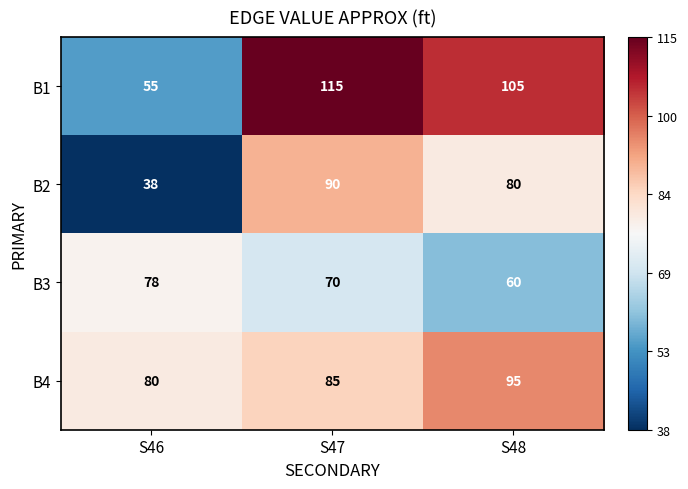

At which label is B4 closest to 87?

S47